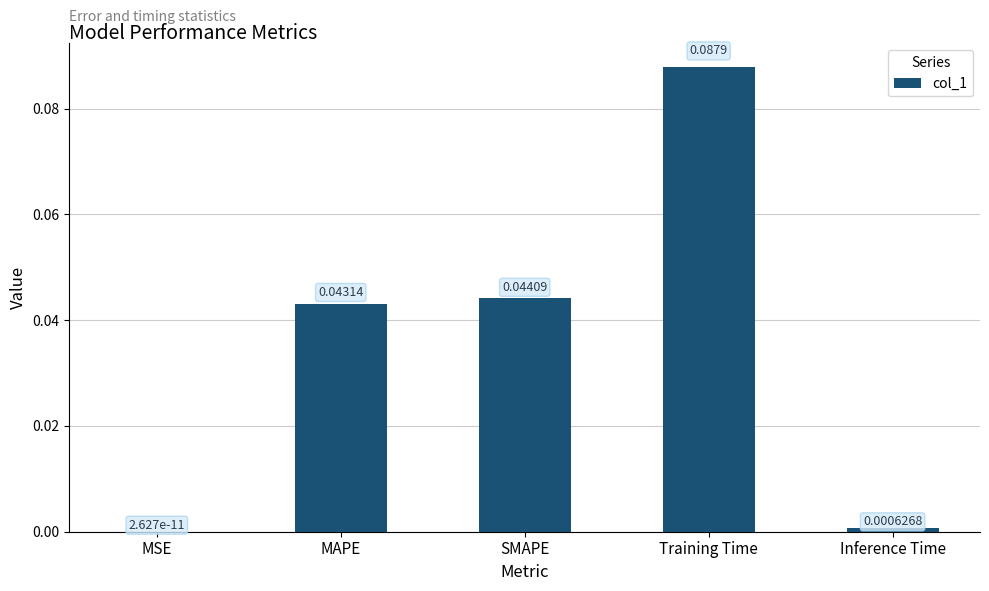

Which label corresponds to the largest value in the chart?

Training Time